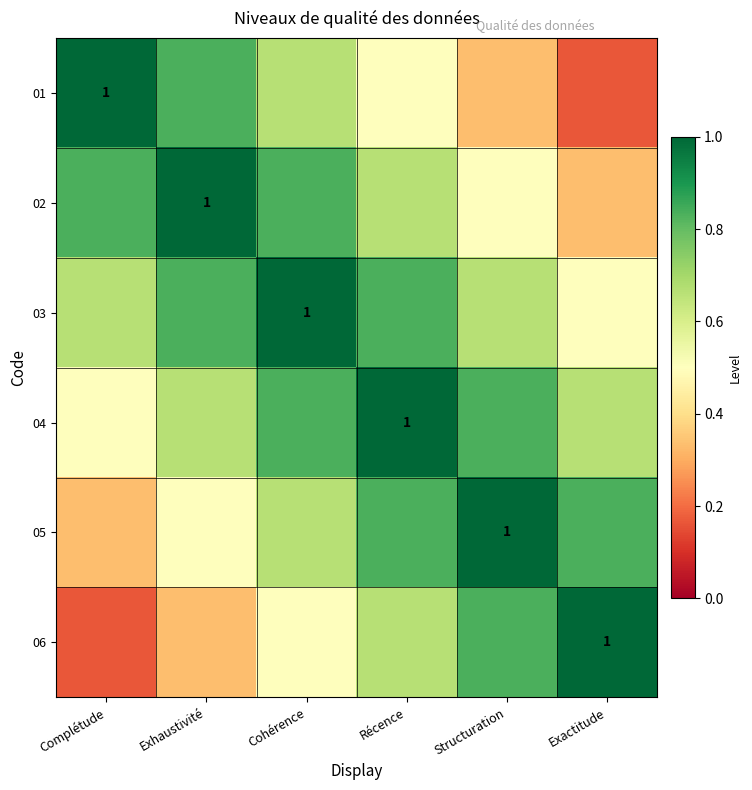

At Structuration, list the series in order from smallest to largest.

01, 02, 03, 04, 06, 05